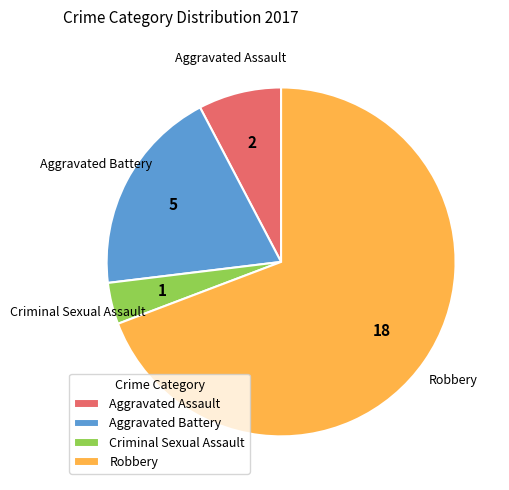

Rank the categories by value from highest to lowest.

Robbery, Aggravated Battery, Aggravated Assault, Criminal Sexual Assault